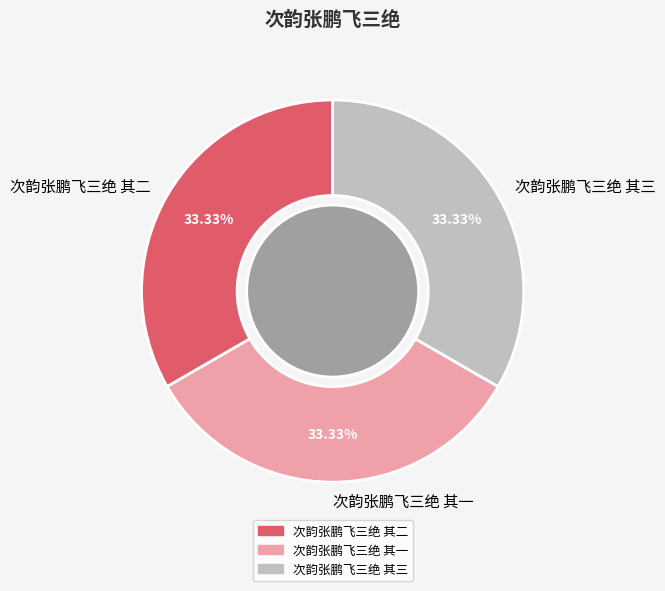

Count the number of slices in the pie.

3